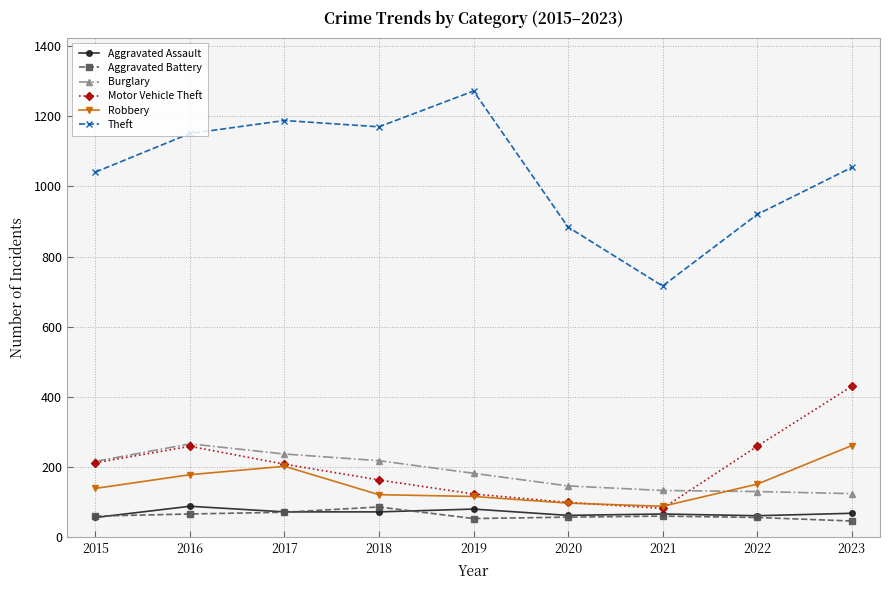

What is the difference between the highest and lowest values at 2019?

1219